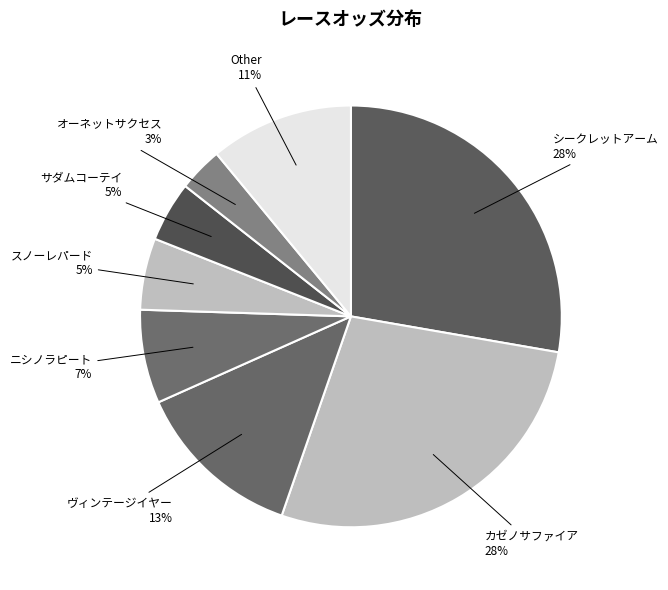

How many slices are in this pie chart?

8